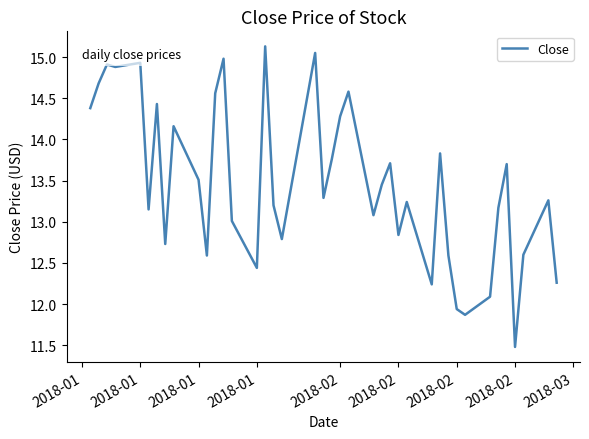

What is the smallest value displayed?

11.5